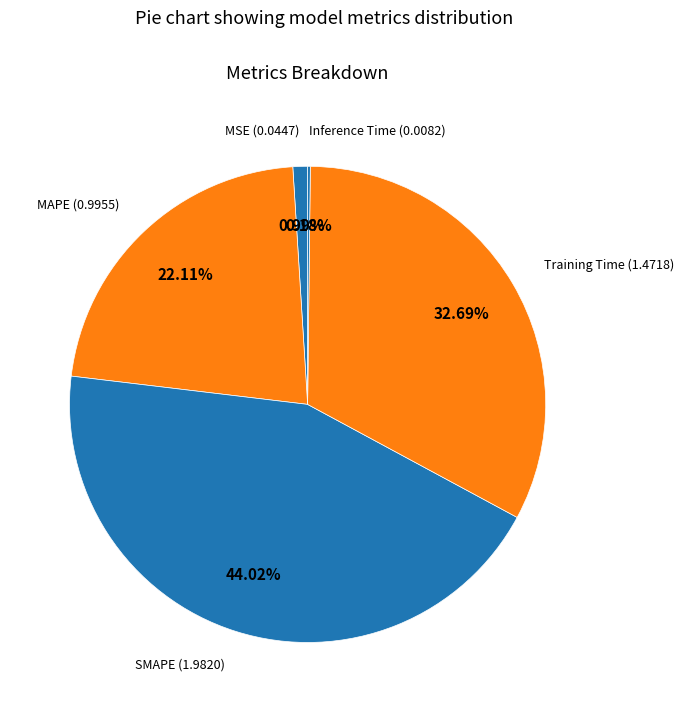

Is the sum of MAPE and Training Time greater than half?

Yes